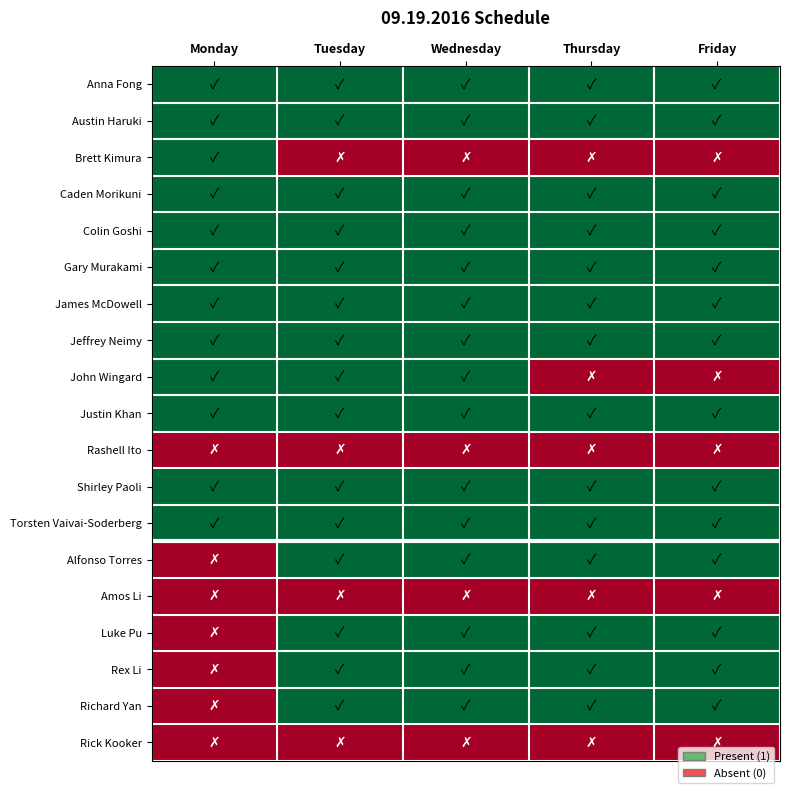

Count the number of categories in the chart.

5